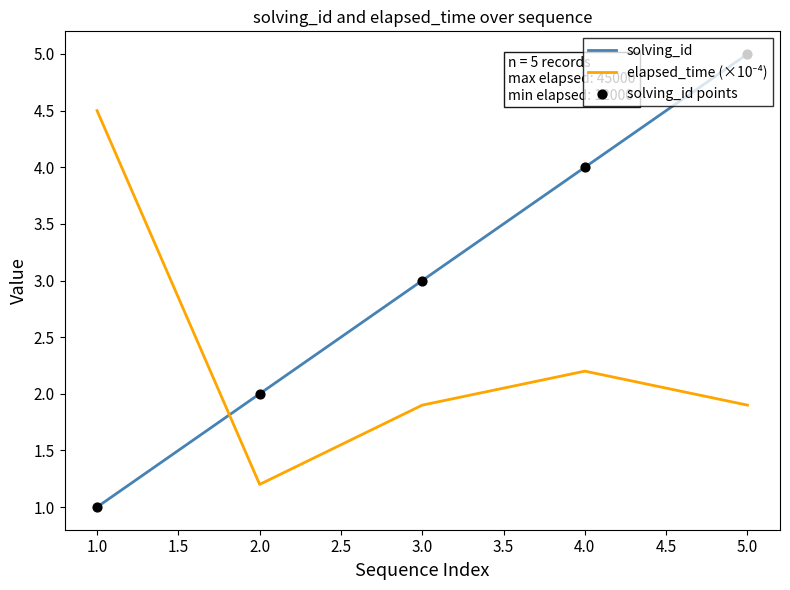

At which category is the sum across all series the highest?

5.0